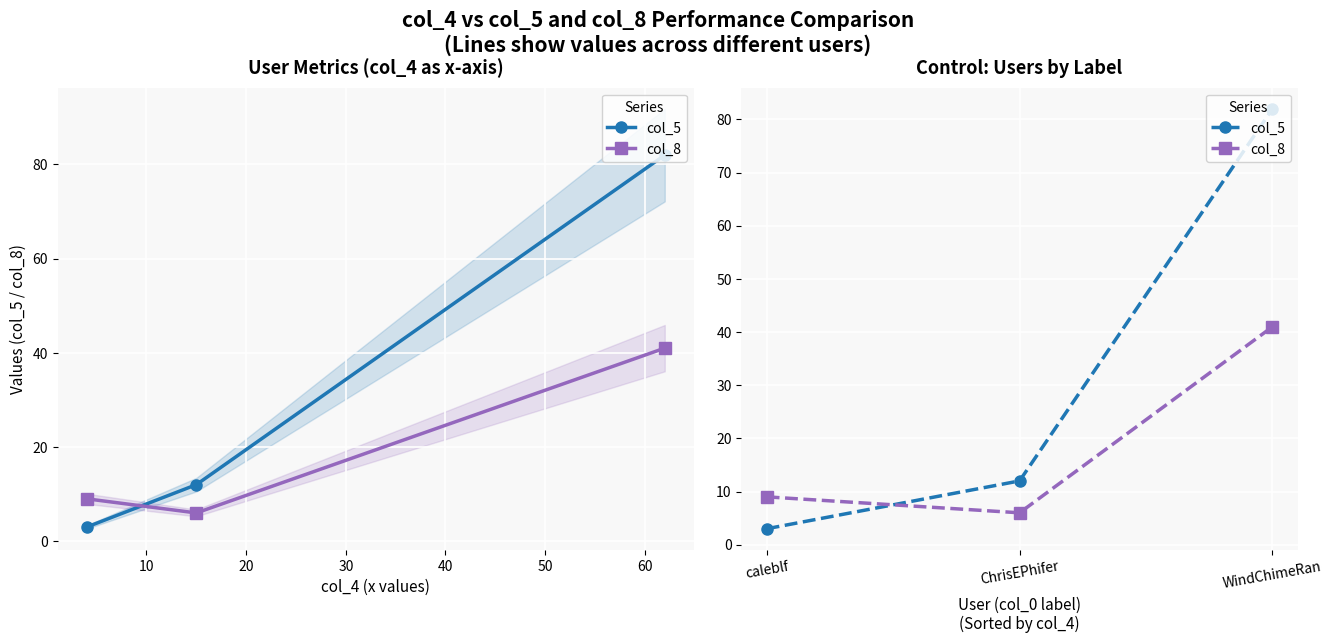

The col_5 series shows 1 at caleblf. True or false?

False